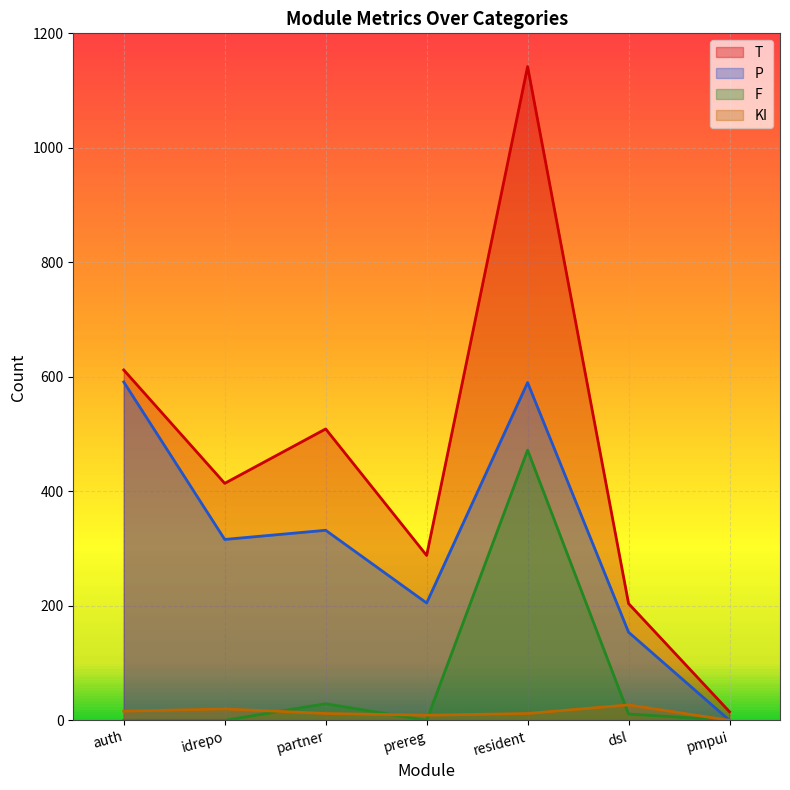

What position from the left is prereg?

4